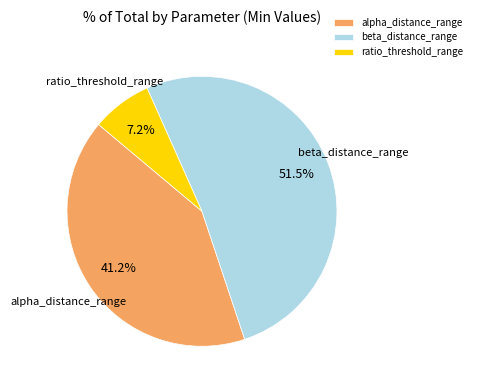

The alpha_distance_range slice represents 49% of the pie. True or false?

False